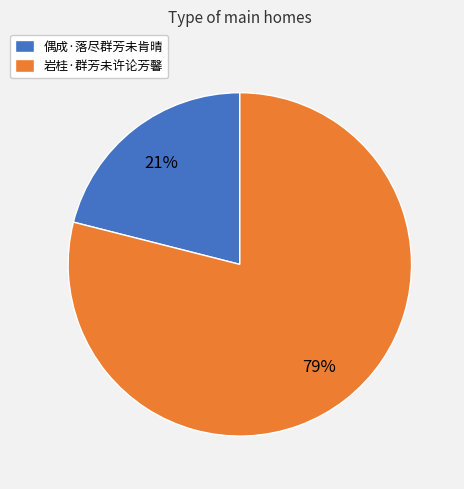

What is the largest slice in the pie chart?

岩桂·群芳未许论芳馨